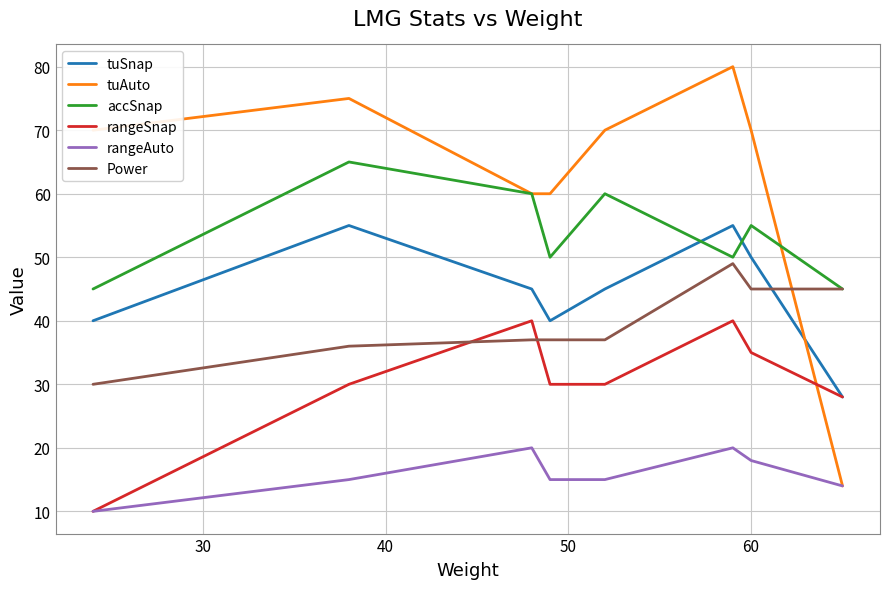

True or false: tuAuto and accSnap intersect in this chart.

True